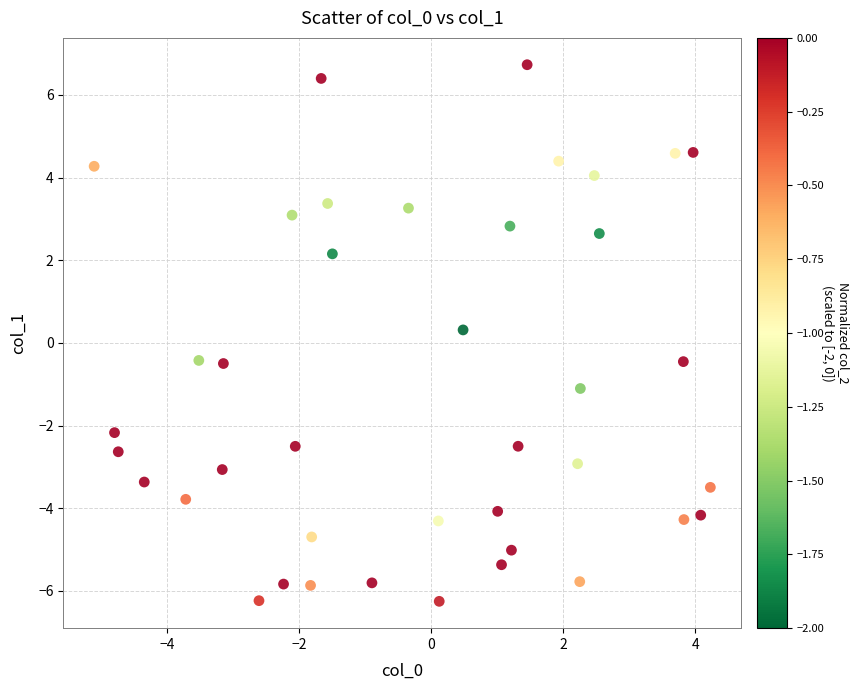

What is the range of X values (max minus min)?

9.3